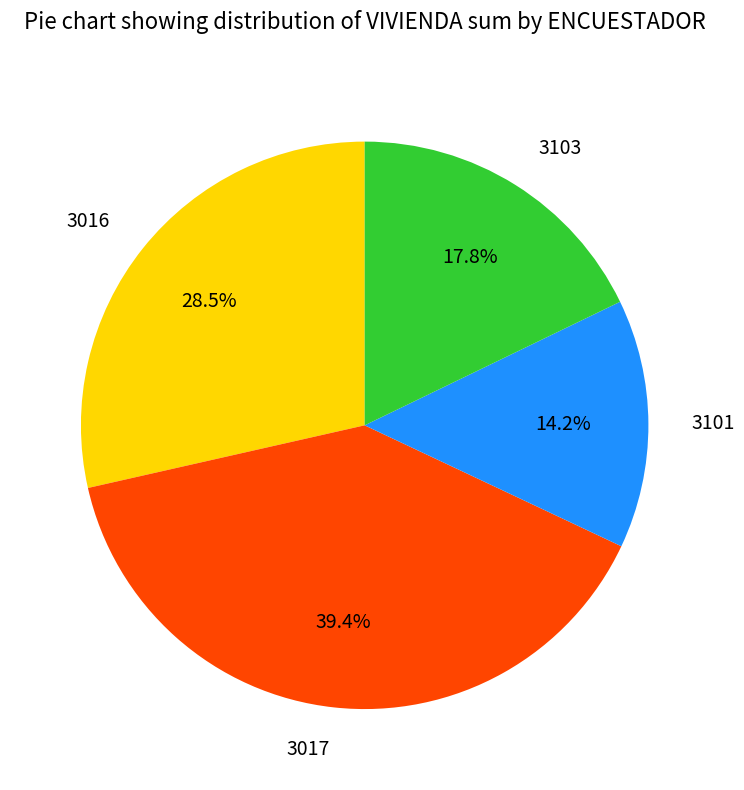

To the nearest percent, what is the average slice percentage?

25%